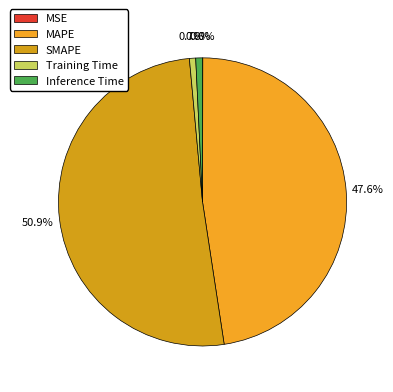

True or false: MSE accounts for 0% of the total.

True